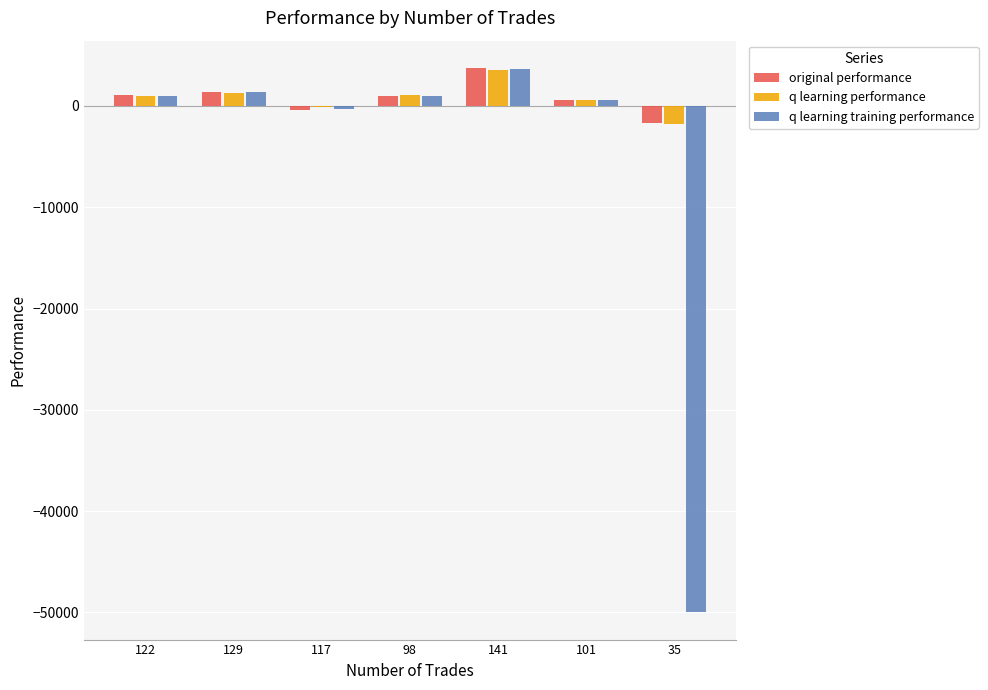

How many bars are there in total?

21